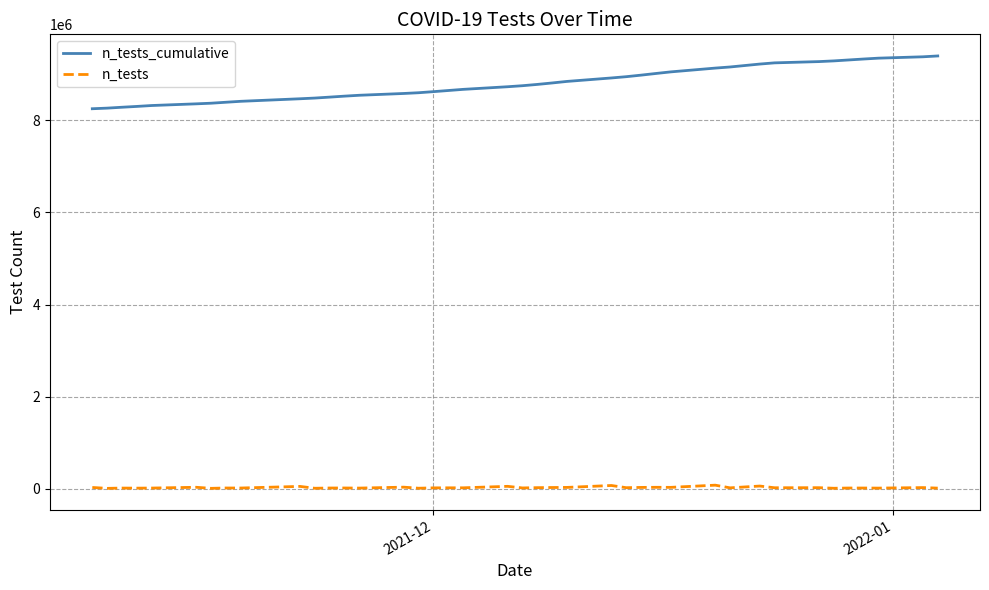

Which series has the widest spread of values?

n_tests_cumulative